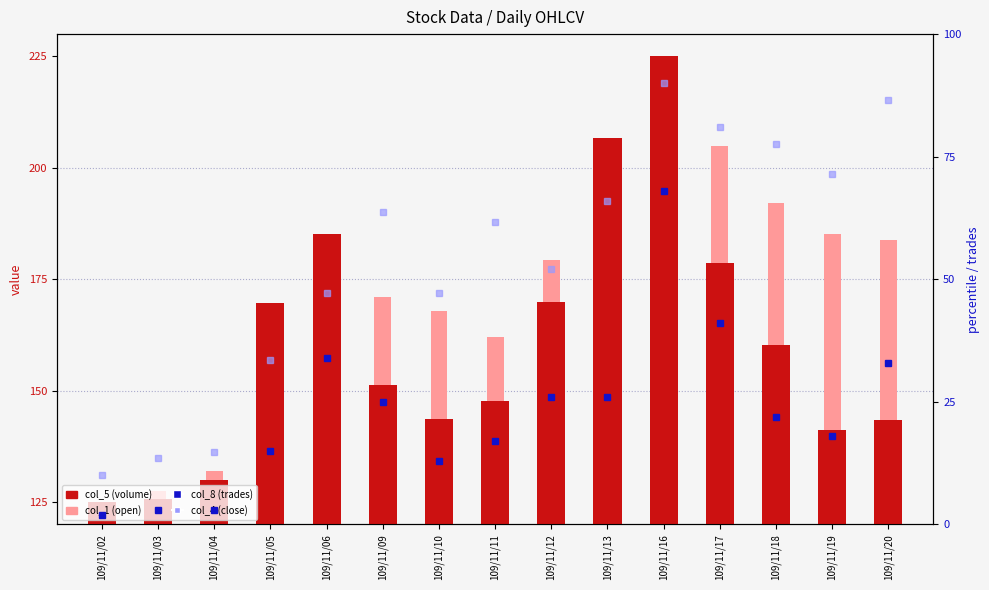

What are all the series names shown in the legend?

col_5 (volume), col_1 (open), col_8 (trades), col_4 (close)